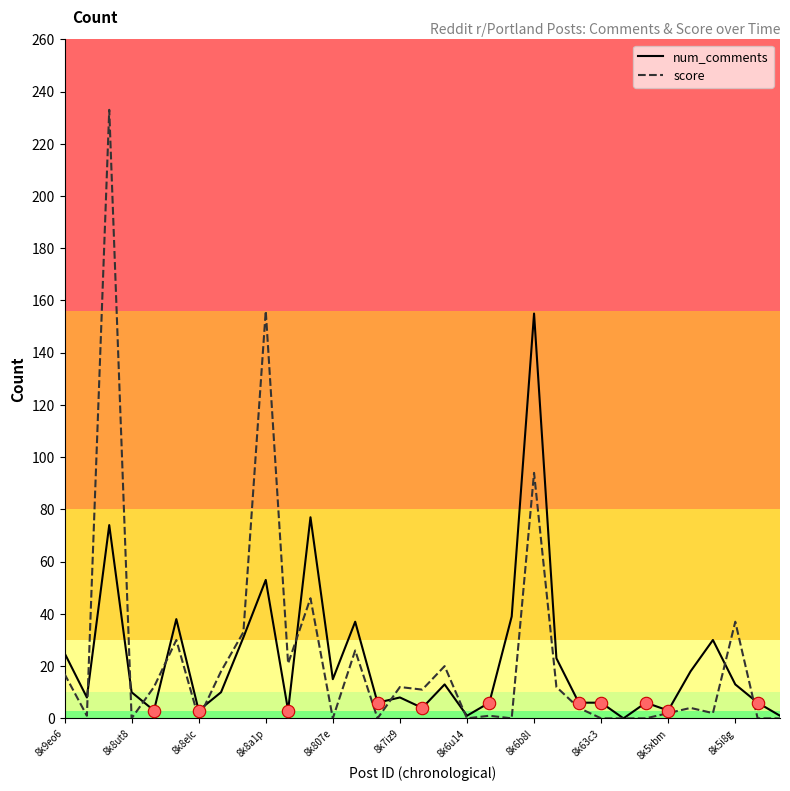

At how many categories does at least one series exceed 42?

4